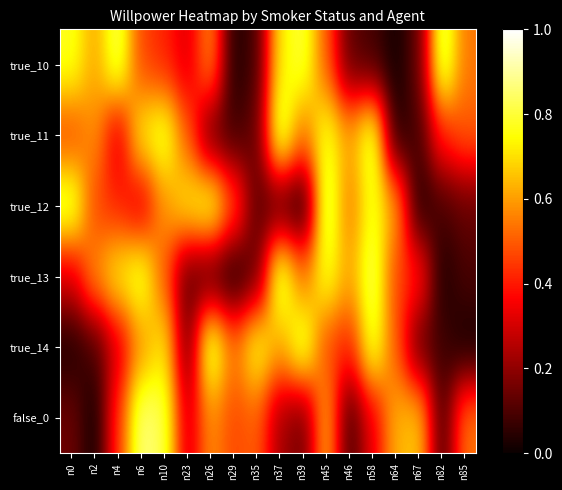

Which series has the largest total across all categories?

true_11